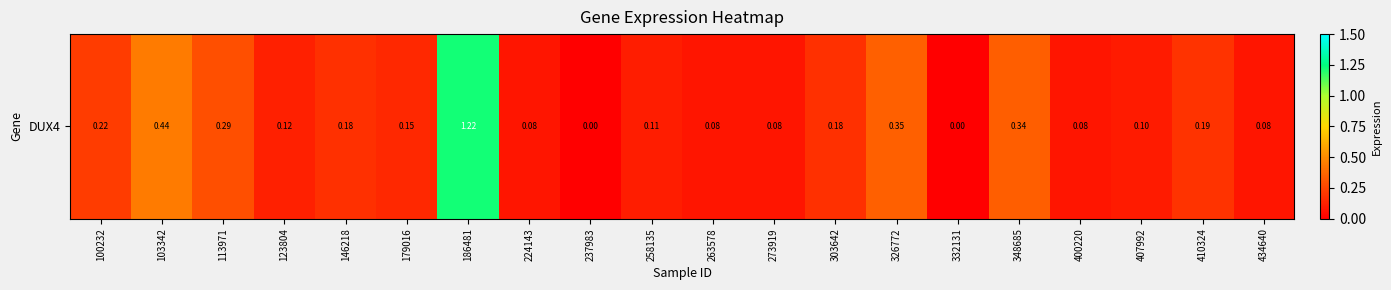

Rank the categories by value from highest to lowest.

186481, 103342, 326772, 348685, 113971, 100232, 410324, 146218, 303642, 179016, 123804, 258135, 407992, 224143, 263578, 273919, 400220, 434640, 237983, 332131